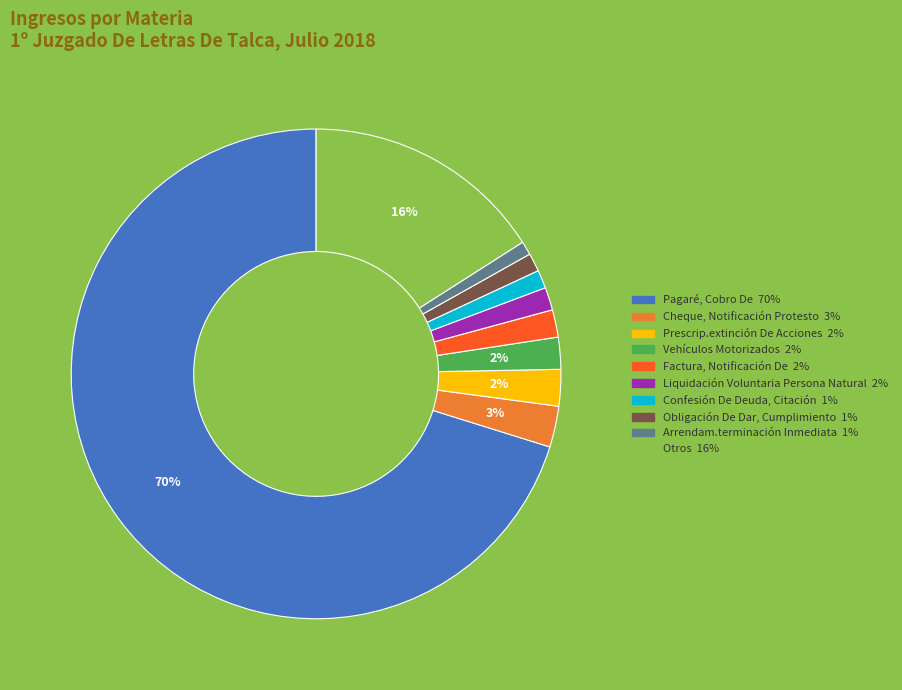

To the nearest percent, what is the difference between the Cheque, Notificación Protesto and Otros slice percentages?

13%